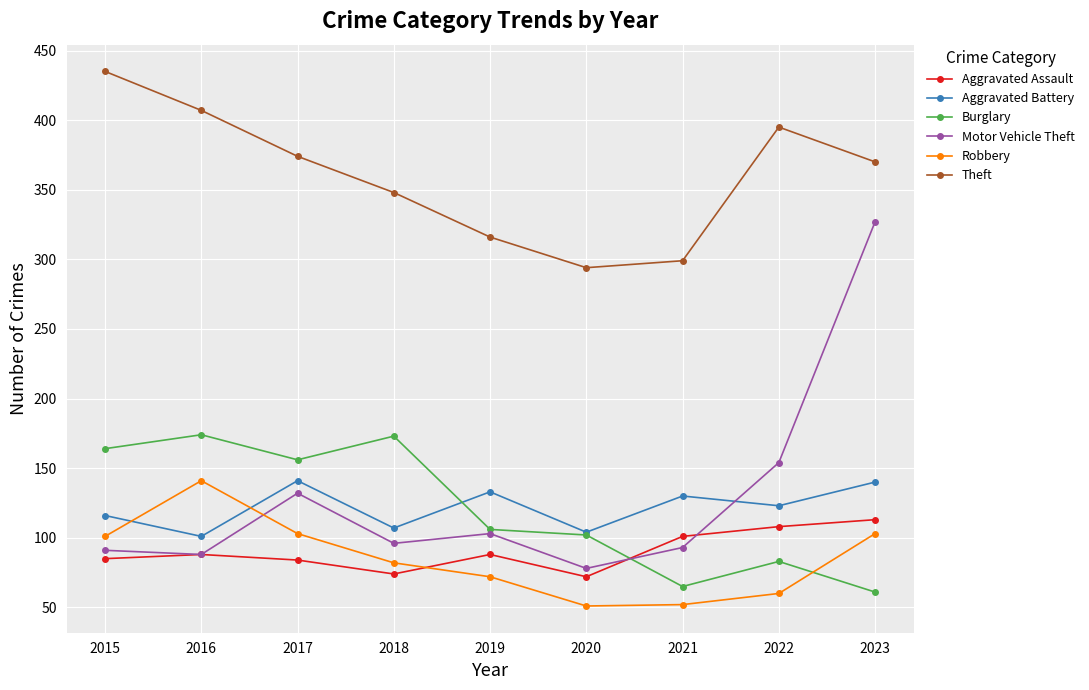

What is the difference between the highest and lowest values at 2017?

290